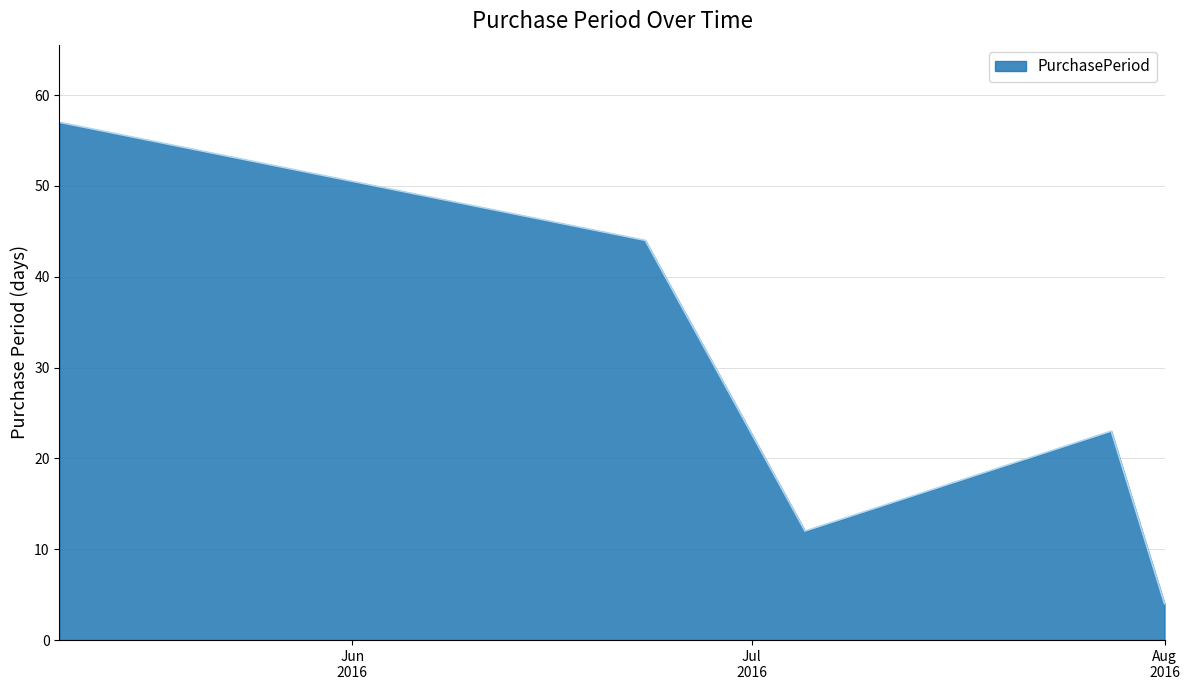

What is the average value?

28